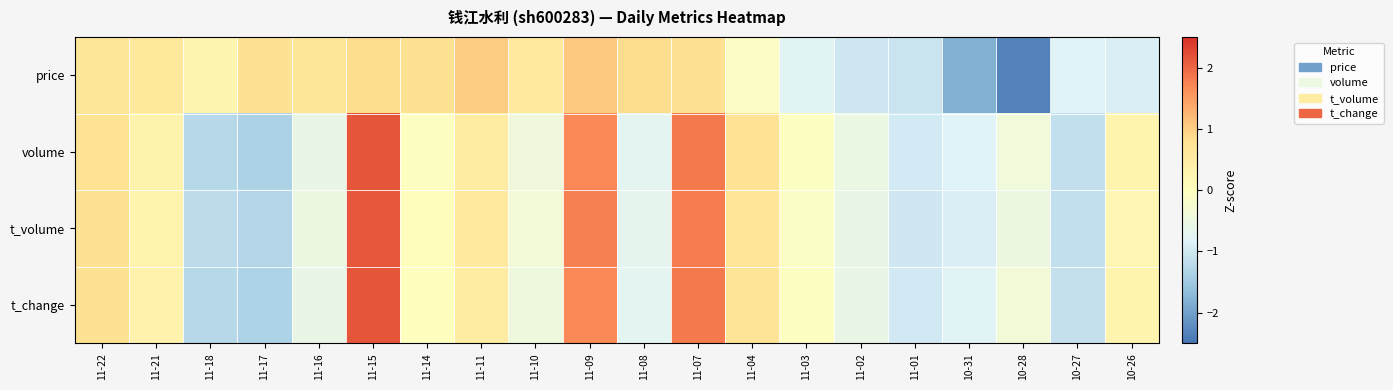

Rank the series by their maximum value, from highest to lowest.

volume, t_change, t_volume, price